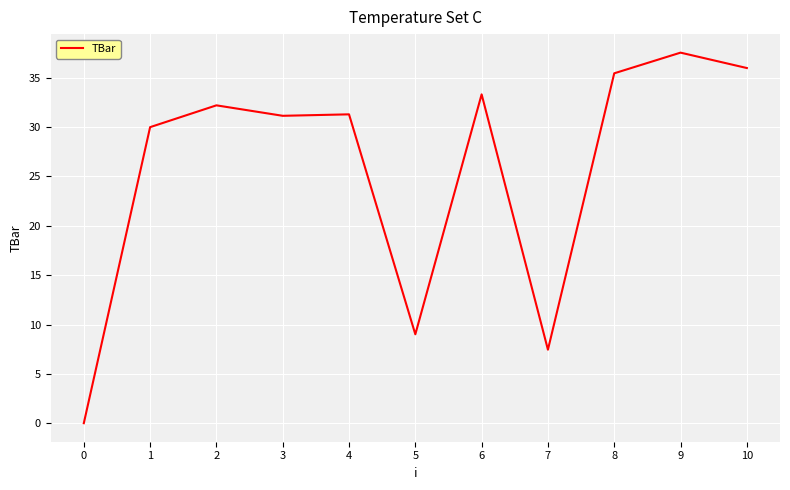

What is the difference between the maximum and second lowest values?

30.1